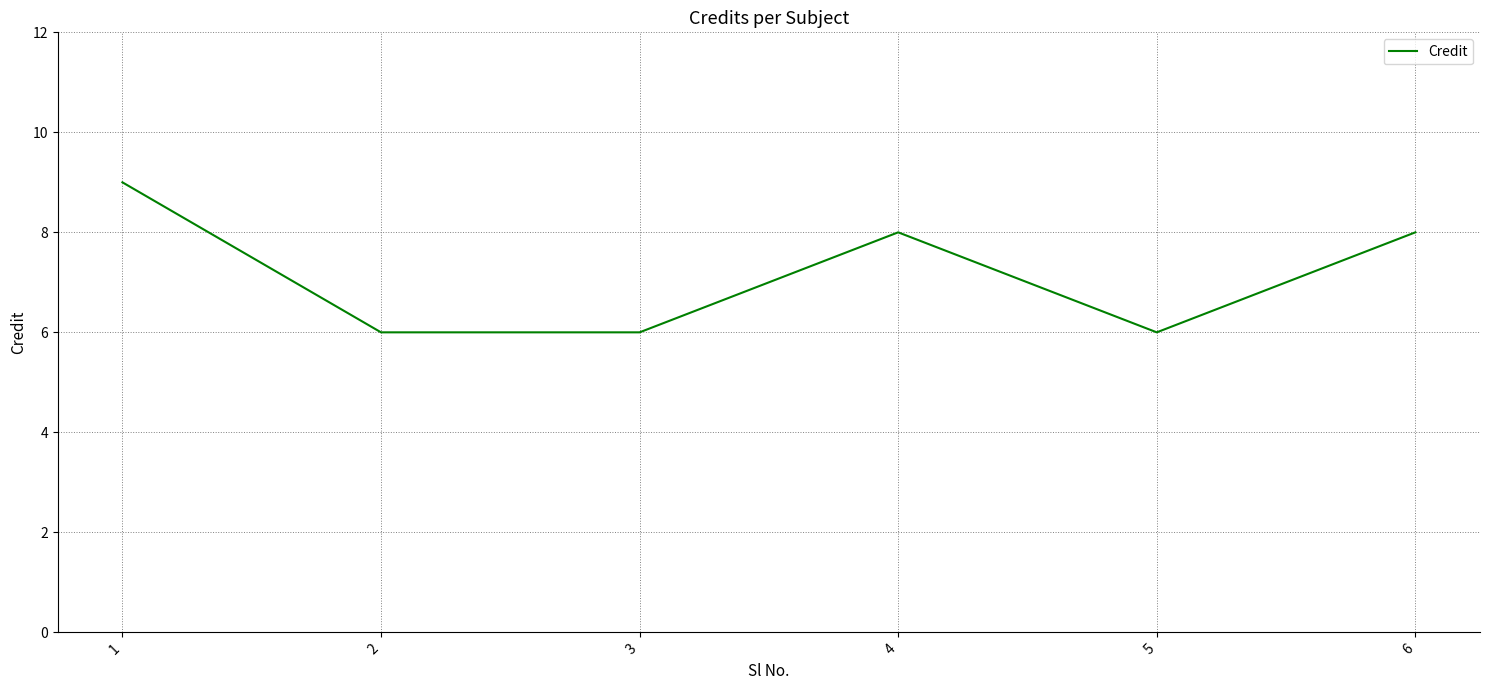

True or false: the data shows 6 at 5.

True